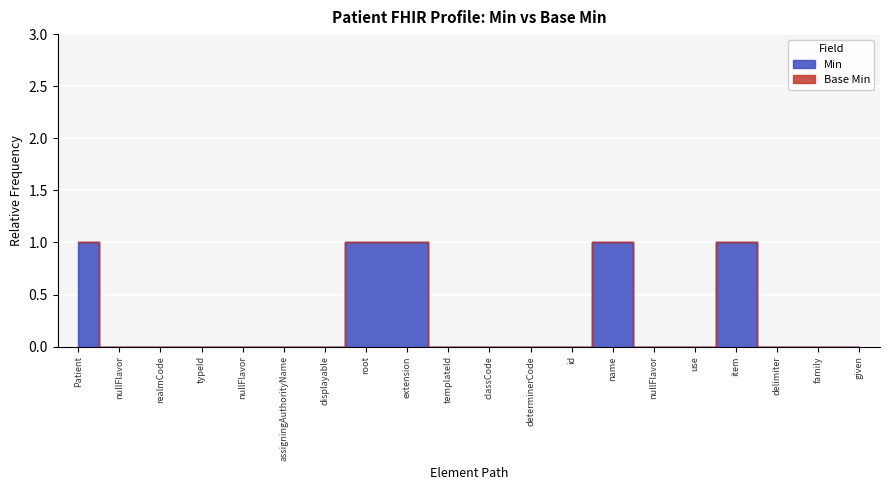

What is the label of the 18th point from the left?

delimiter